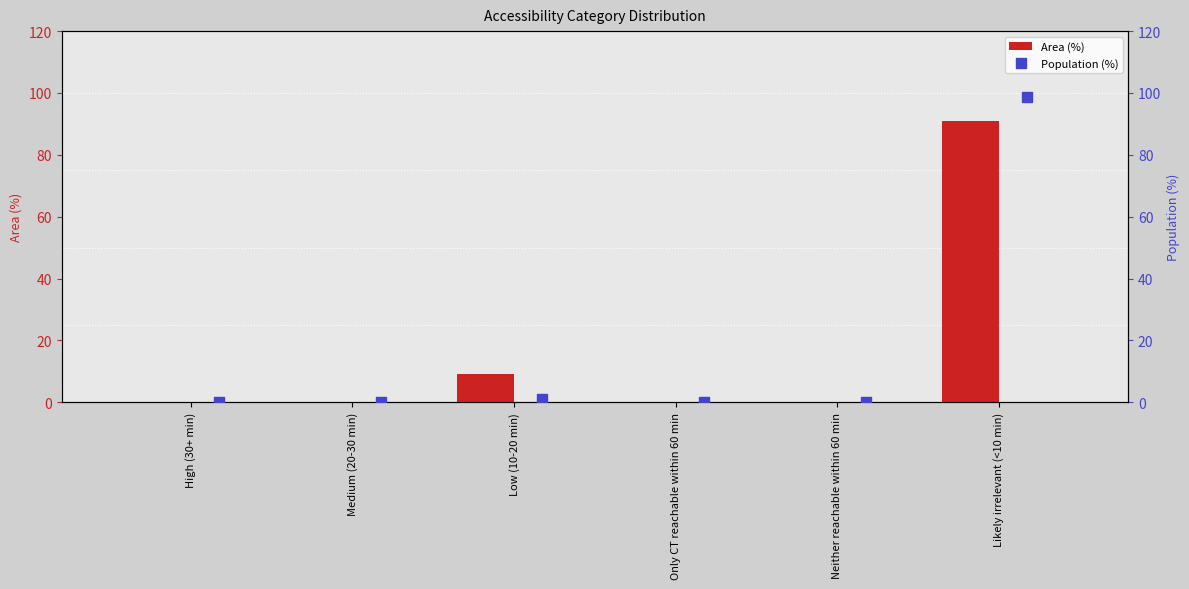

Which series has the largest Y range (max minus min)?

Population (%)